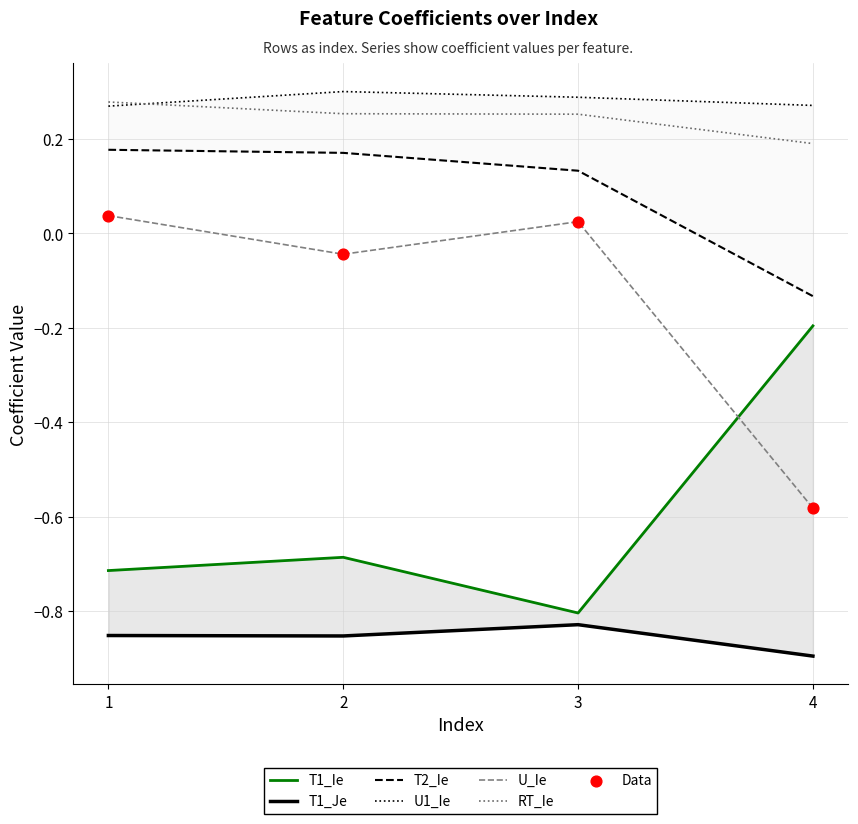

Is the value of T2_Ie at 3 greater than the value of U_Ie at 3?

Yes